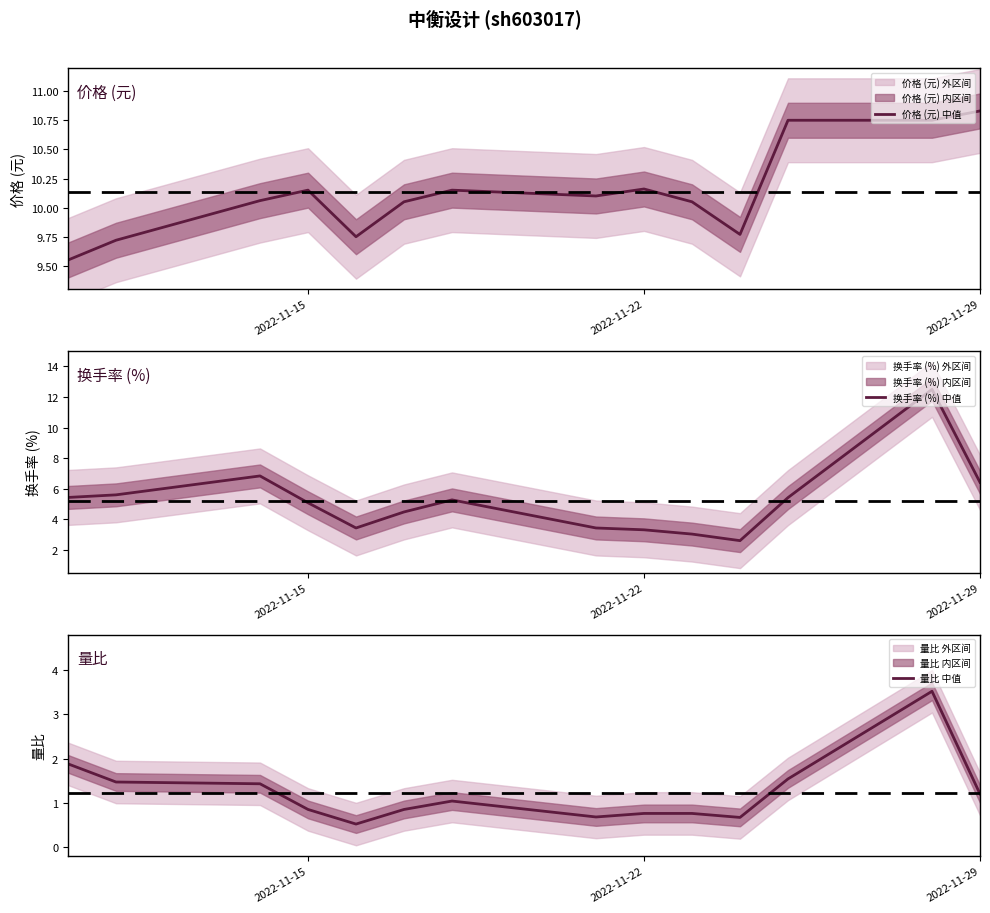

Is it true that 换手率 (%) 中值 equals 4.4 at 2022-11-29?

False